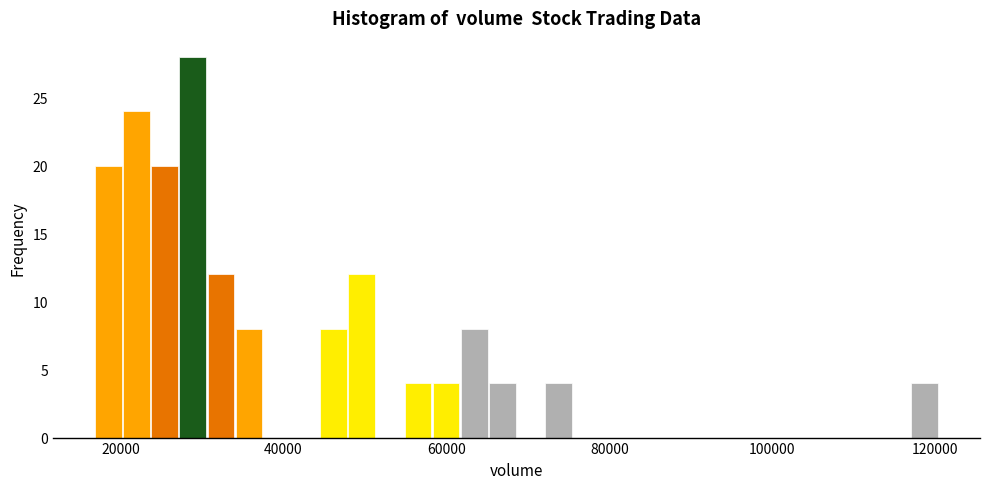

Around what value on the x-axis is the tallest bar? Give the approximate position of its centre, as read against the axis.

28000